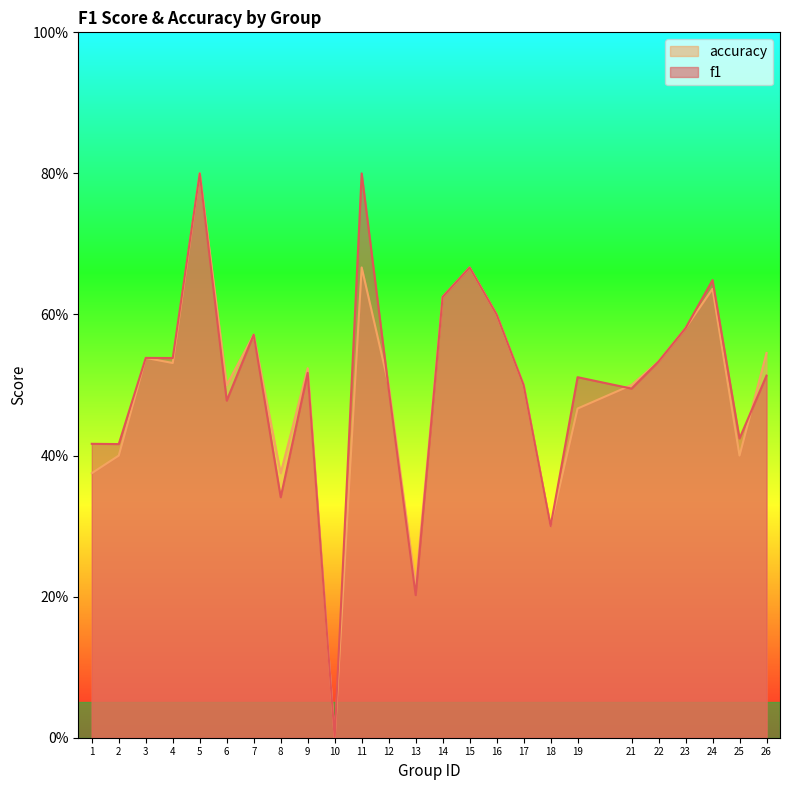

What is the difference between the maximum and minimum values in the accuracy series?

0.8